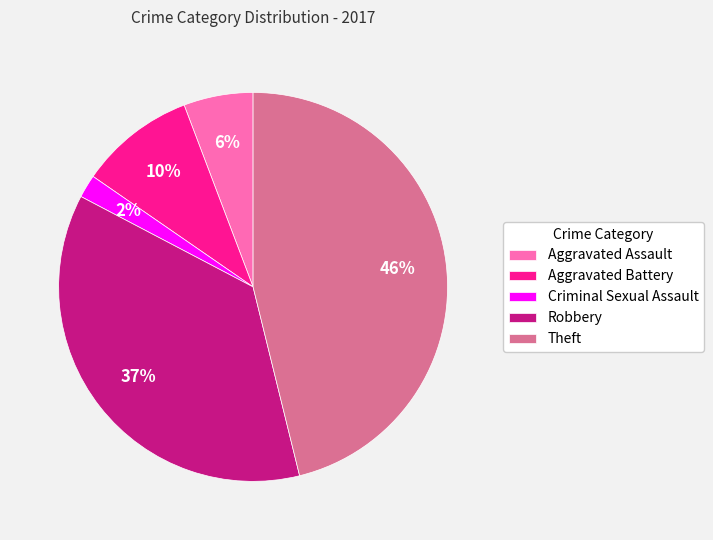

Count the number of slices in the pie.

5